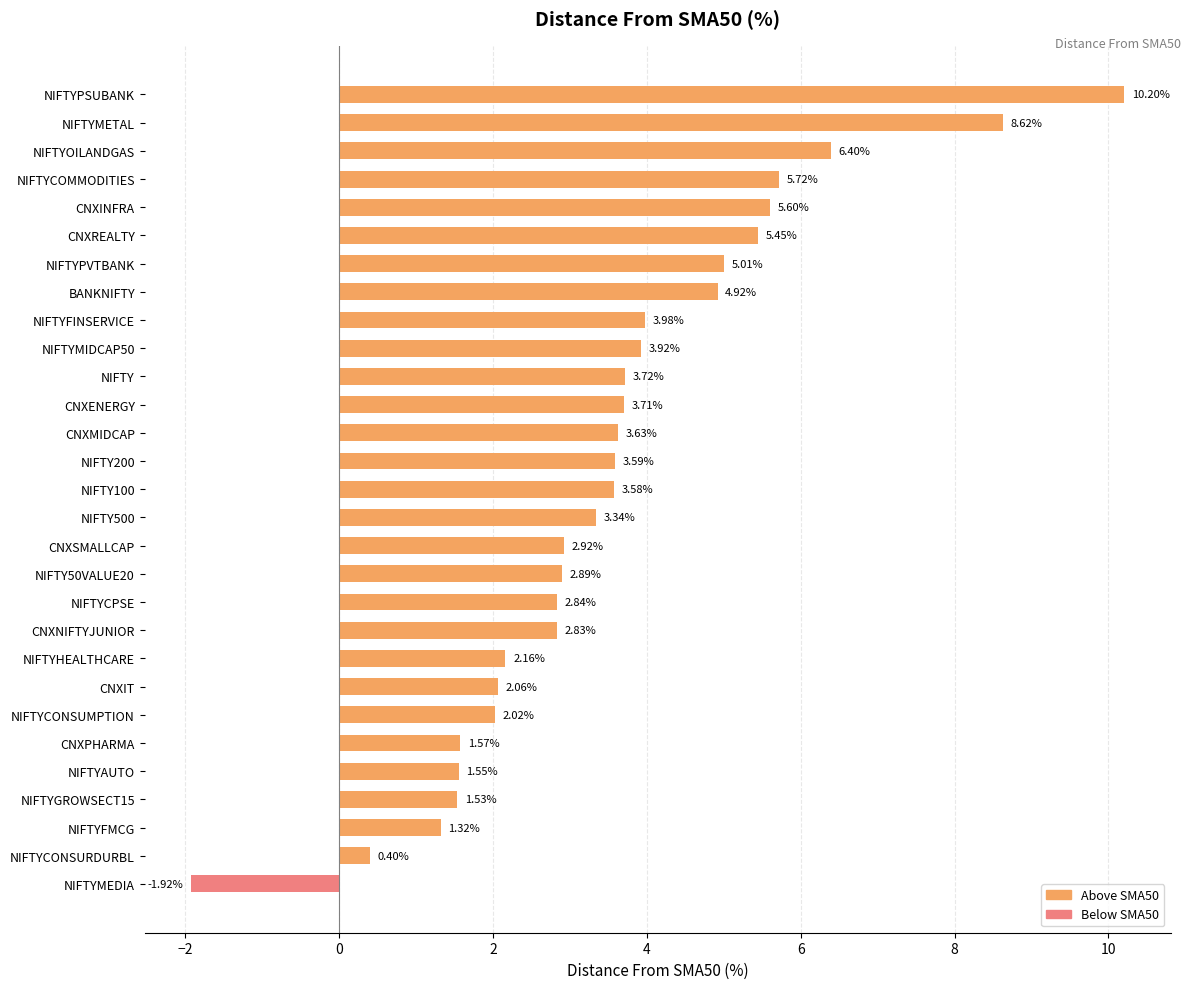

What is the greatest value displayed?

10.2